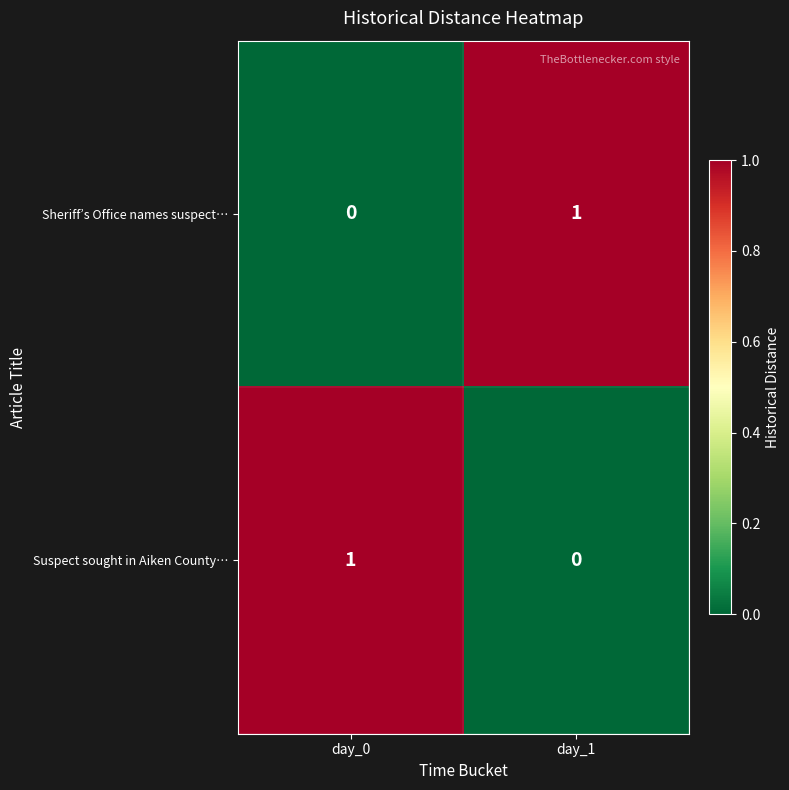

The value of Suspect sought in Aiken County… at day_1 is 1. True or false?

False